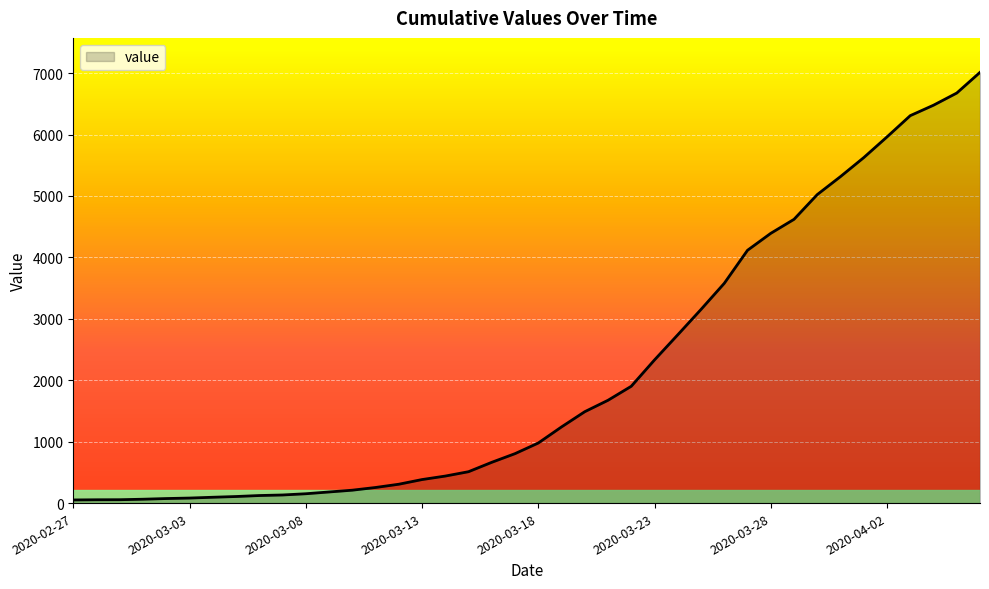

What is the difference between the maximum and minimum values?

6962